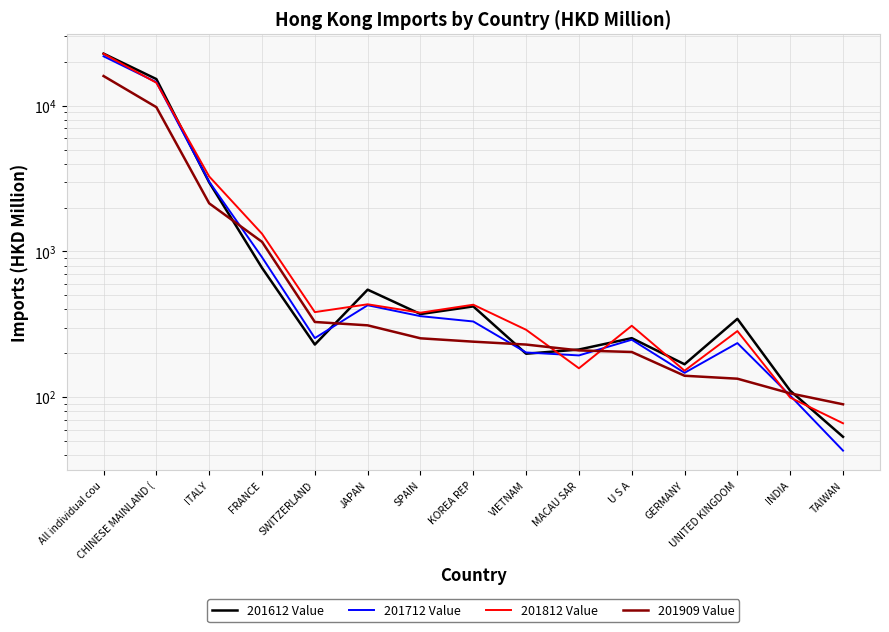

Which category has the lowest value in the 201909 Value series?

TAIWAN